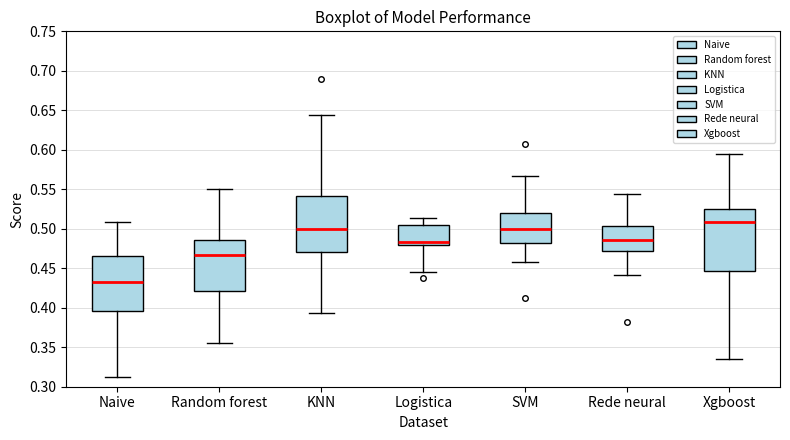

Reading left to right, transcribe this box plot: for each box, give where its median line is, the range the box spans, and where its two whiskers end, as read against the y-axis. The values are not printed on the chart, so give them approximately, as read against the axis.

Naive: median 0.435, box 0.395 to 0.465, whiskers 0.315 to 0.510
Random forest: median 0.465, box 0.420 to 0.485, whiskers 0.355 to 0.550
KNN: median 0.500, box 0.470 to 0.540, whiskers 0.395 to 0.645
Logistica: median 0.485, box 0.480 to 0.505, whiskers 0.445 to 0.515
SVM: median 0.500, box 0.480 to 0.520, whiskers 0.460 to 0.565
Rede neural: median 0.485, box 0.470 to 0.505, whiskers 0.440 to 0.545
Xgboost: median 0.510, box 0.445 to 0.525, whiskers 0.335 to 0.595